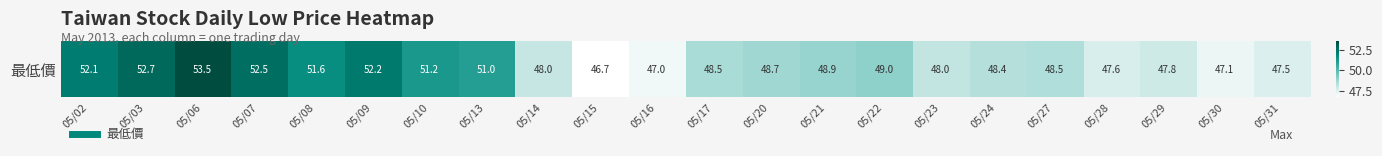

Reading left to right, list all the values displayed in this chart.

05/02=52.1	05/03=52.7	05/06=53.5	05/07=52.5	05/08=51.6	05/09=52.2	05/10=51.2	05/13=51.0	05/14=48.0	05/15=46.7	05/16=47.0	05/17=48.5	05/20=48.7	05/21=48.9	05/22=49.0	05/23=48.0	05/24=48.4	05/27=48.5	05/28=47.6	05/29=47.8	05/30=47.1	05/31=47.5